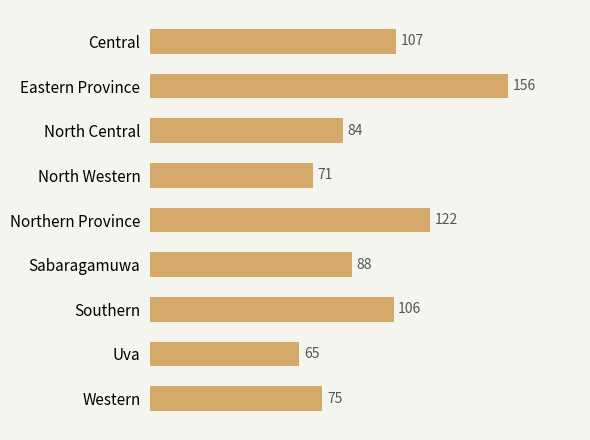

Reading bottom to top, transcribe all the data shown in this chart.

75	65	106	88	122	71	84	156	107